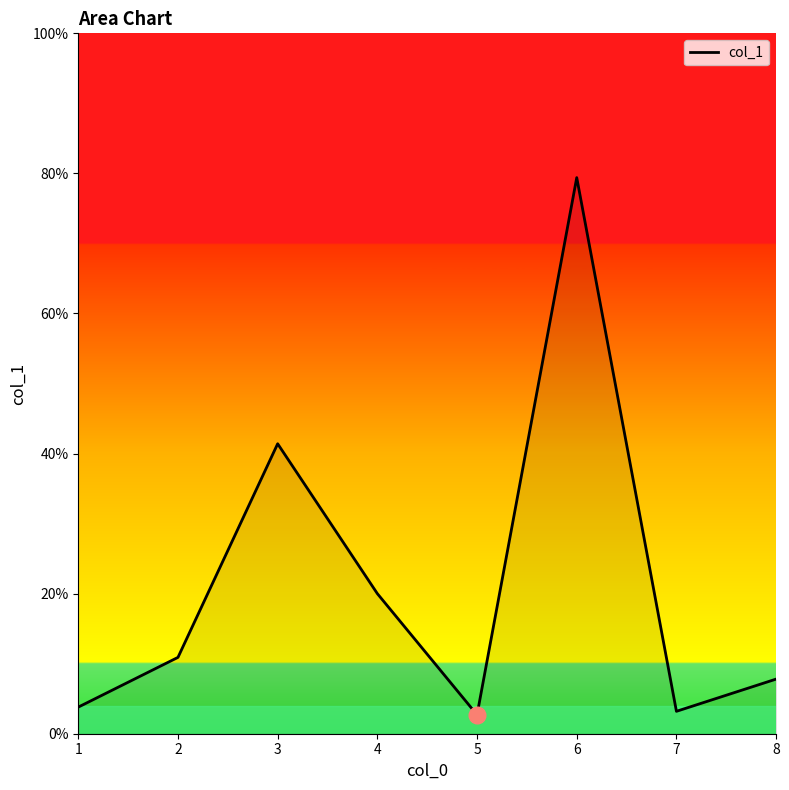

The chart shows a value of 12.4 at 3. True or false?

False